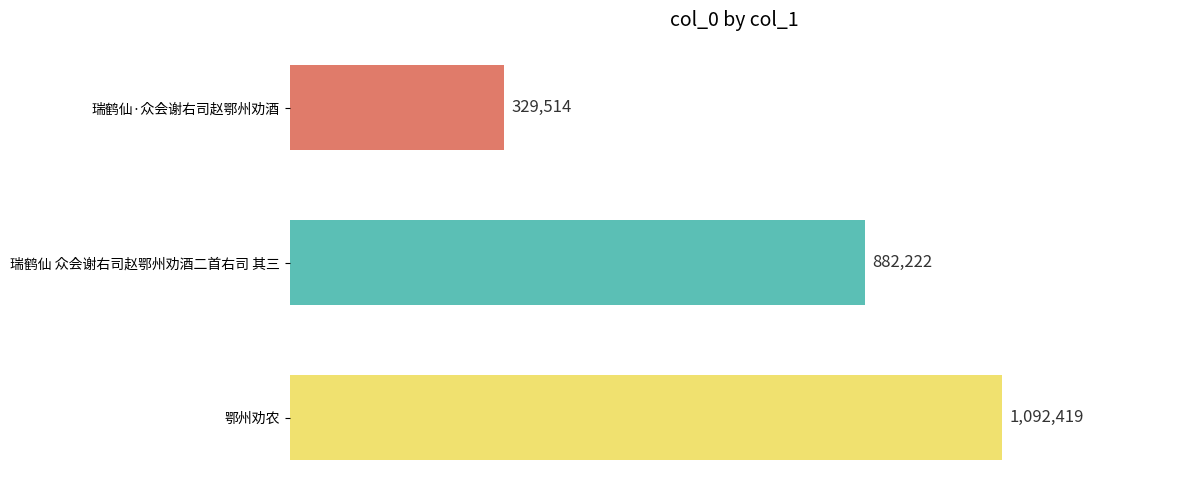

At which label is the value closest to 710966?

瑞鹤仙 众会谢右司赵鄂州劝酒二首右司 其三